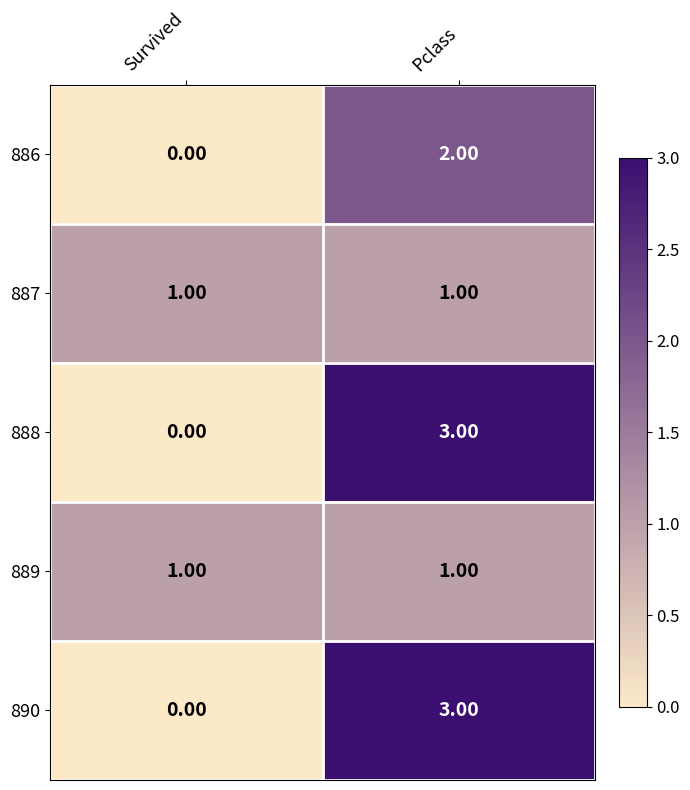

At which category is the sum across all series the highest?

Pclass